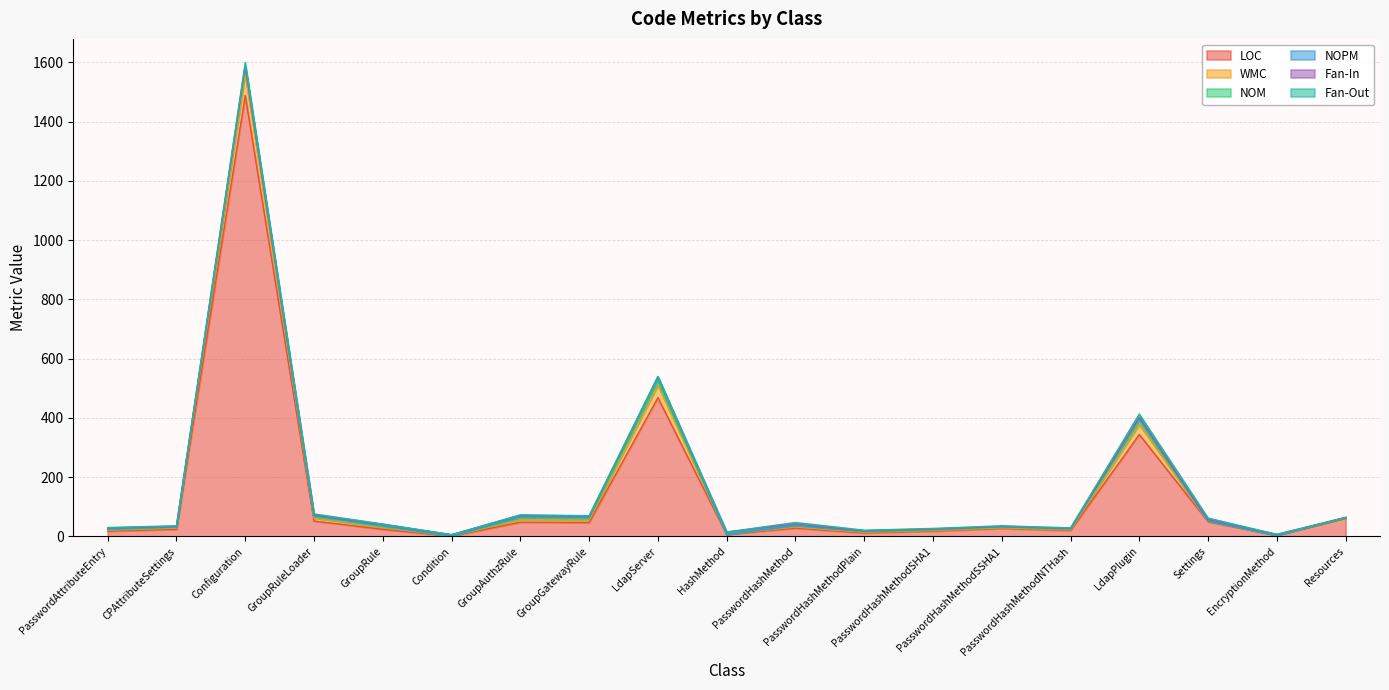

True or false: NOPM has a value of 2 at PasswordHashMethodNTHash.

True